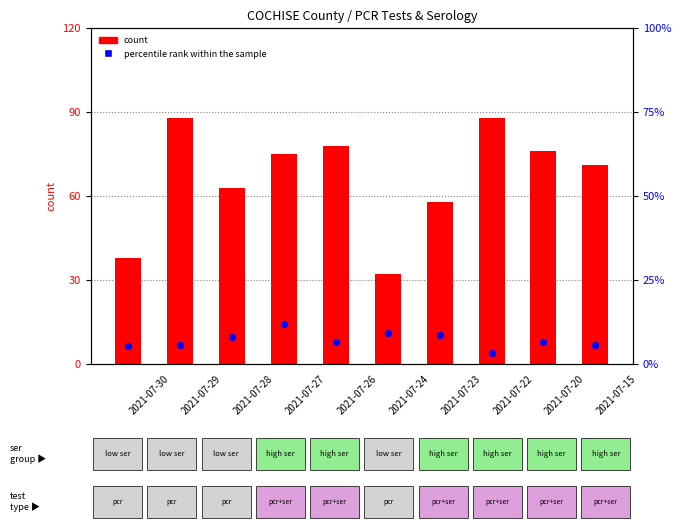

Which series has the largest total across all categories?

count